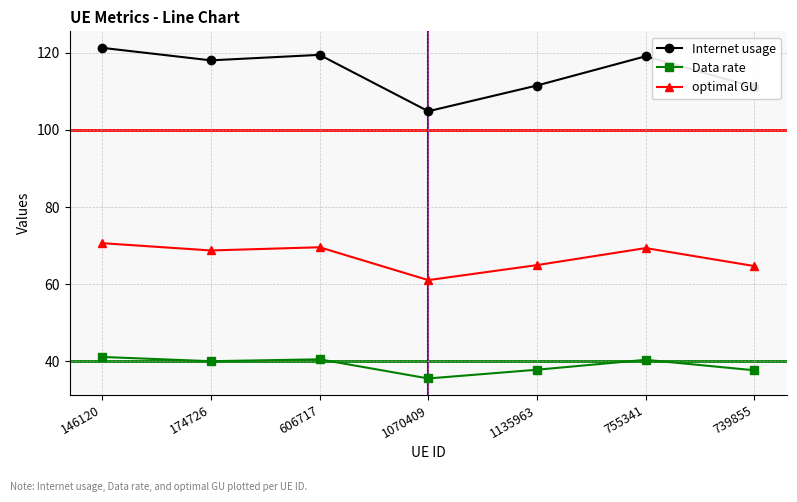

Rank the series by their average value, from highest to lowest.

Internet usage, optimal GU, Data rate